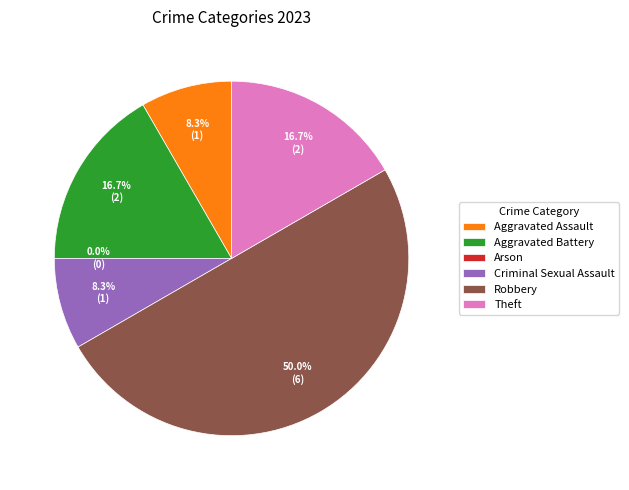

How many slices are in this pie chart?

6